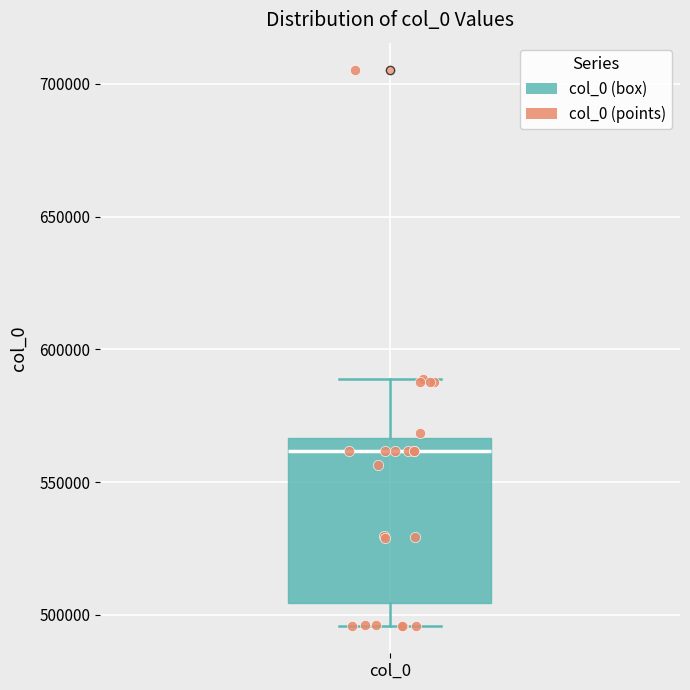

Where does the median line of the box for col_0 sit on the y-axis? The values are not printed on the chart, so give them approximately, as read against the axis.

560000